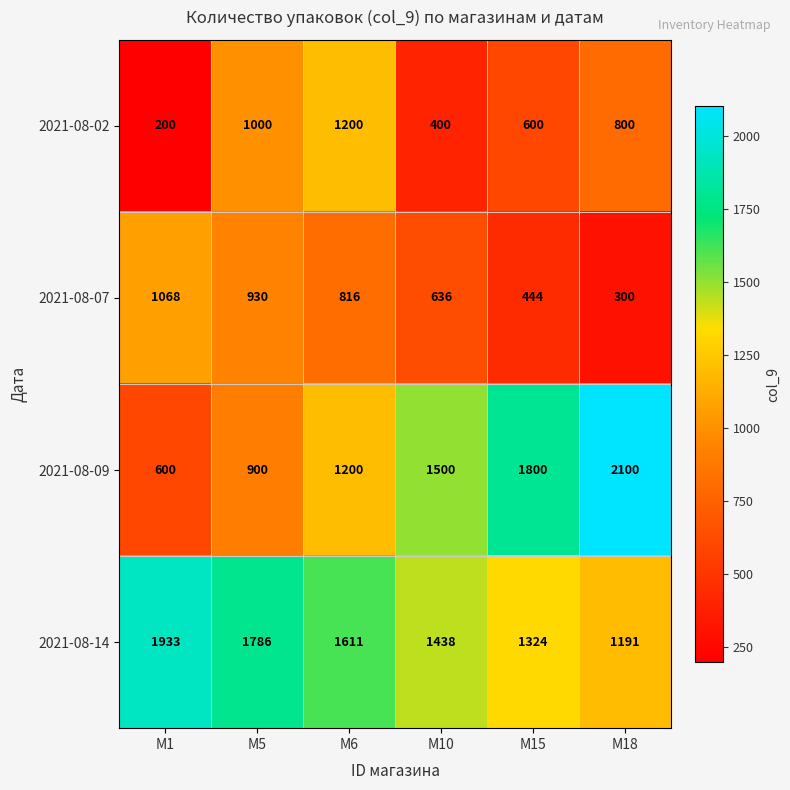

Which series has the widest spread of values?

2021-08-09